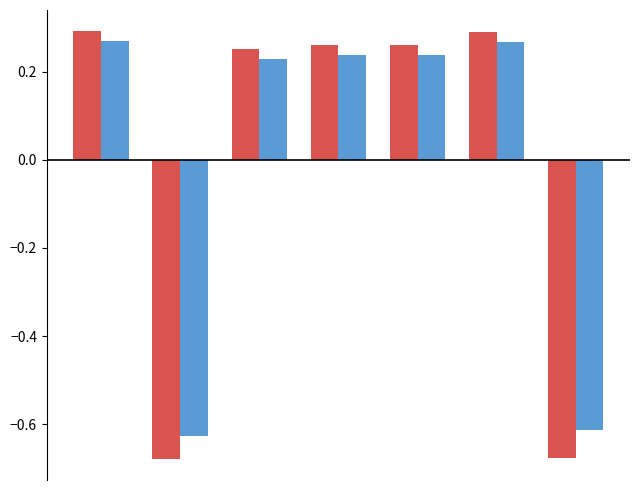

Are the bars horizontal?

No